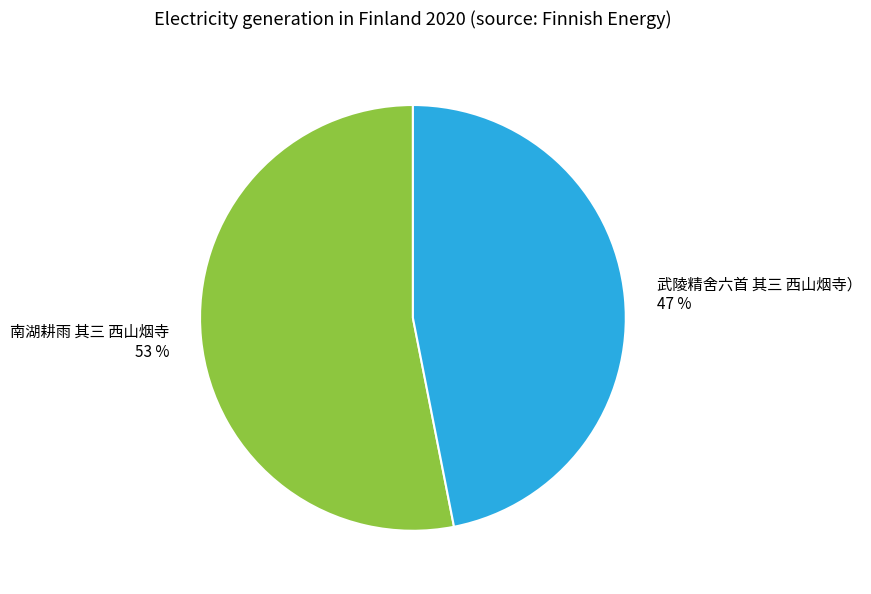

To the nearest percent, what is the difference between the largest and smallest slice percentages?

6%